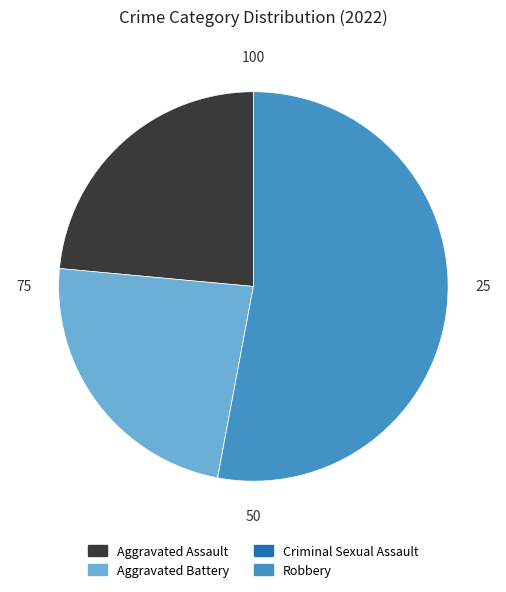

Which category accounts for the majority?

Robbery